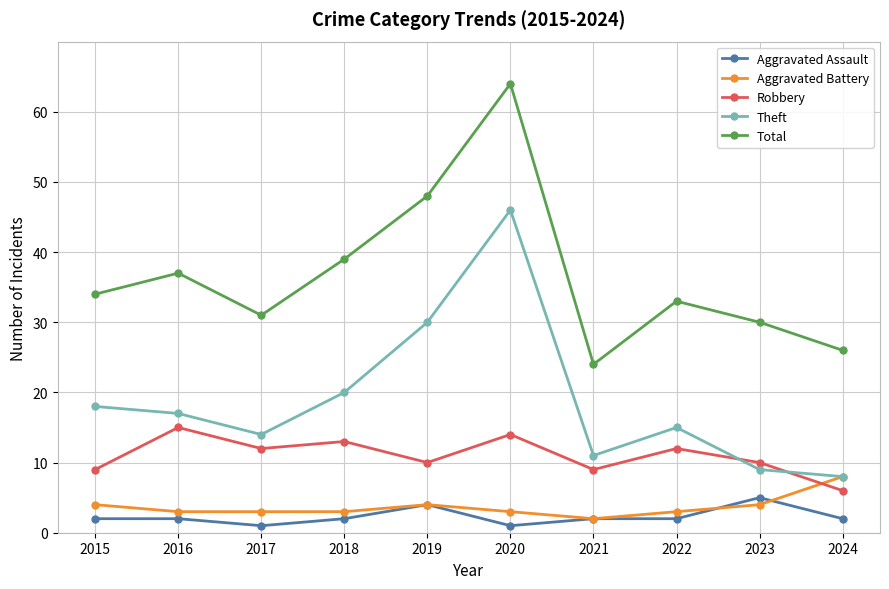

Where does the Theft series first go above 17?

2015